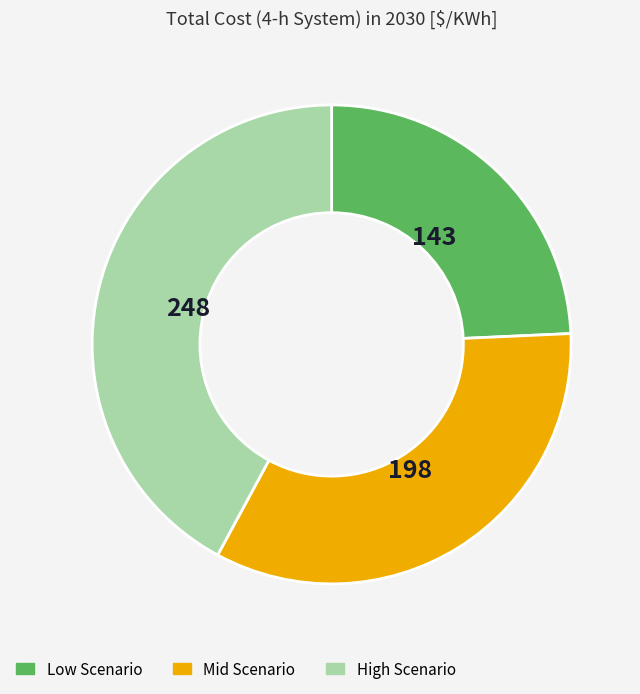

Combined, do Low Scenario and High Scenario account for over 50%?

Yes